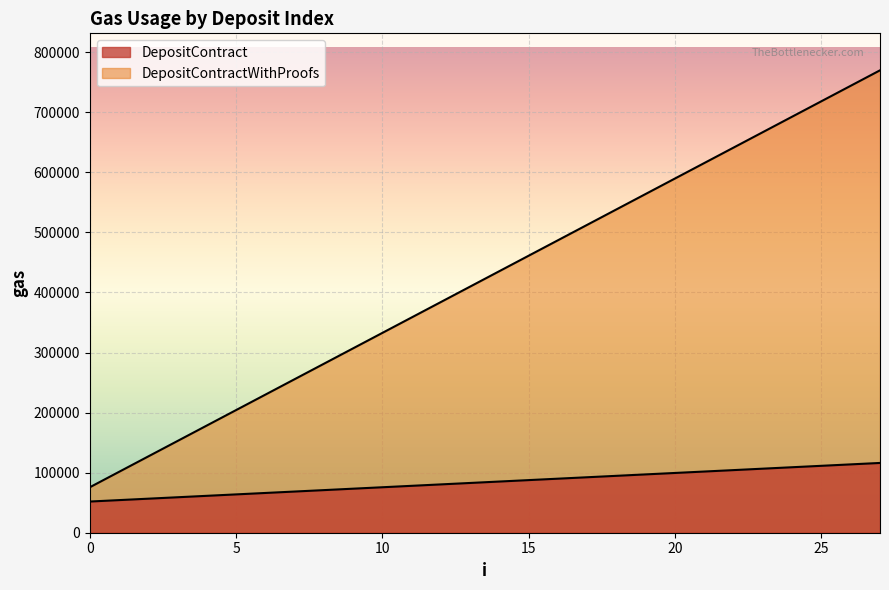

True or false: DepositContract and DepositContractWithProofs cross at least once.

False